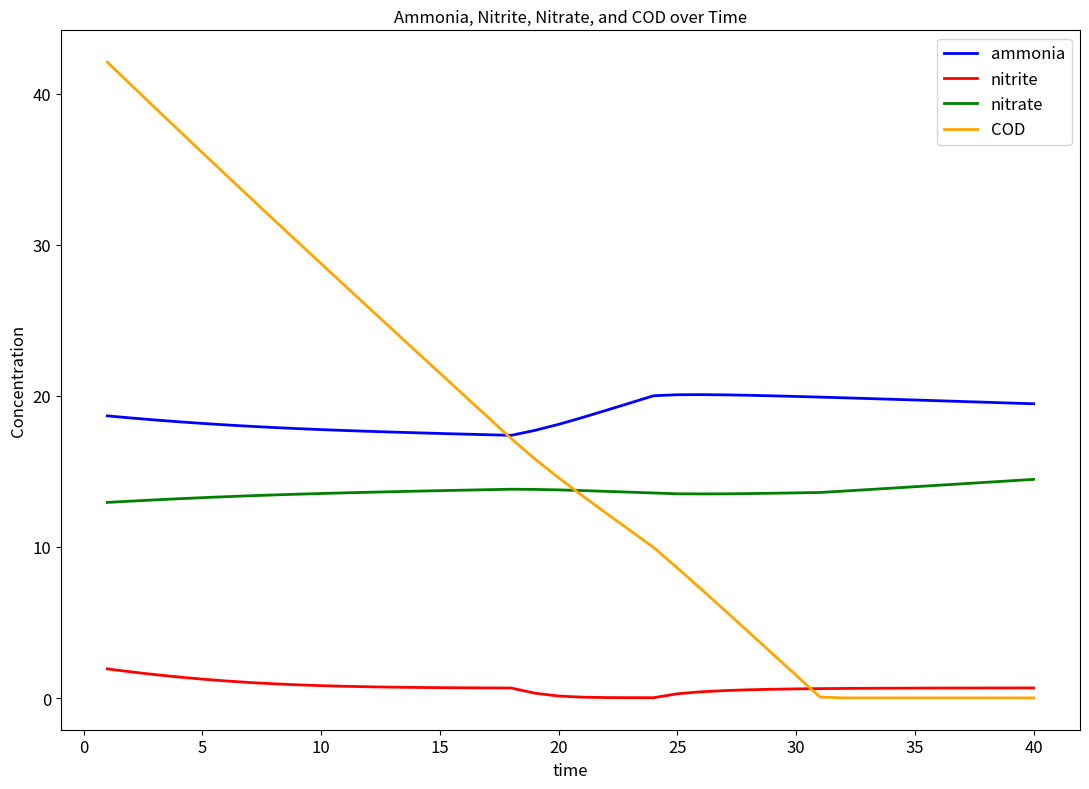

List the series in order of their peak value, highest first.

COD, ammonia, nitrate, nitrite